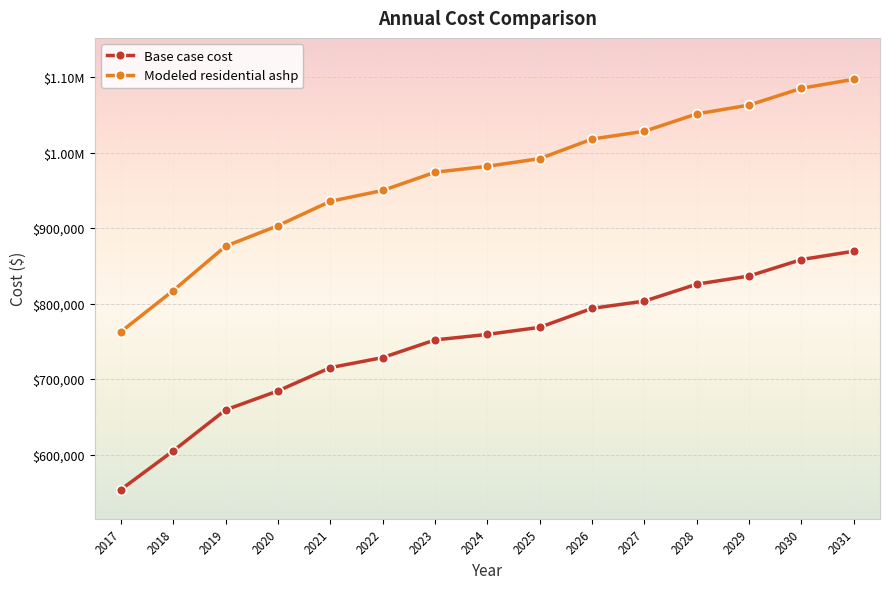

Is this an area chart (filled region under the line)?

No